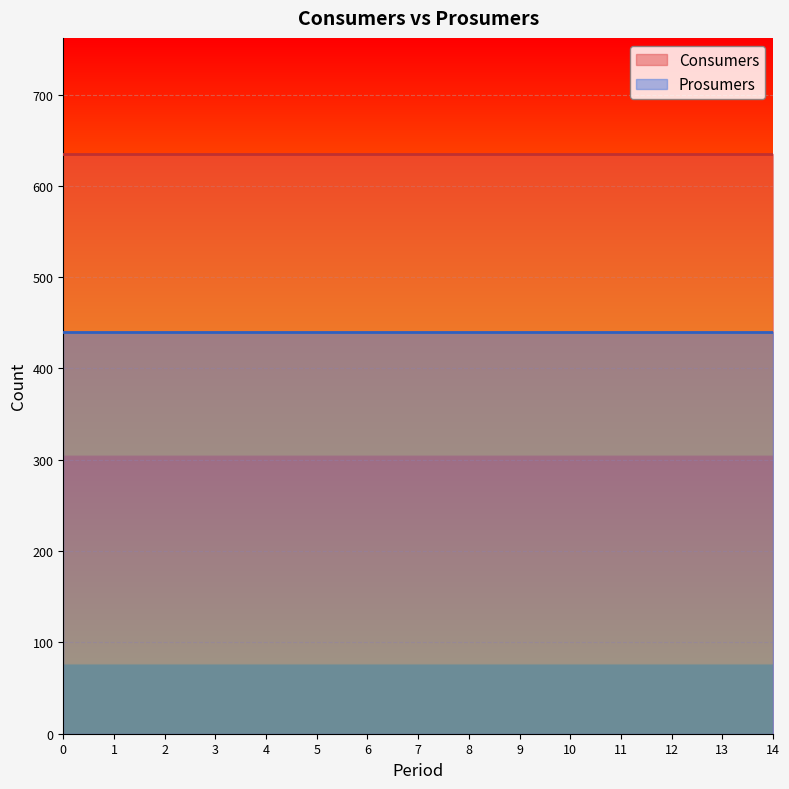

What is the sum of the Prosumers values at 8 and 9?

880